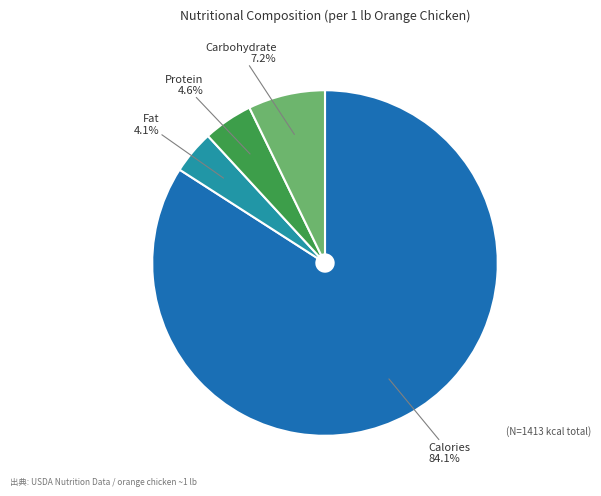

True or false: Carbohydrate accounts for 21% of the total.

False